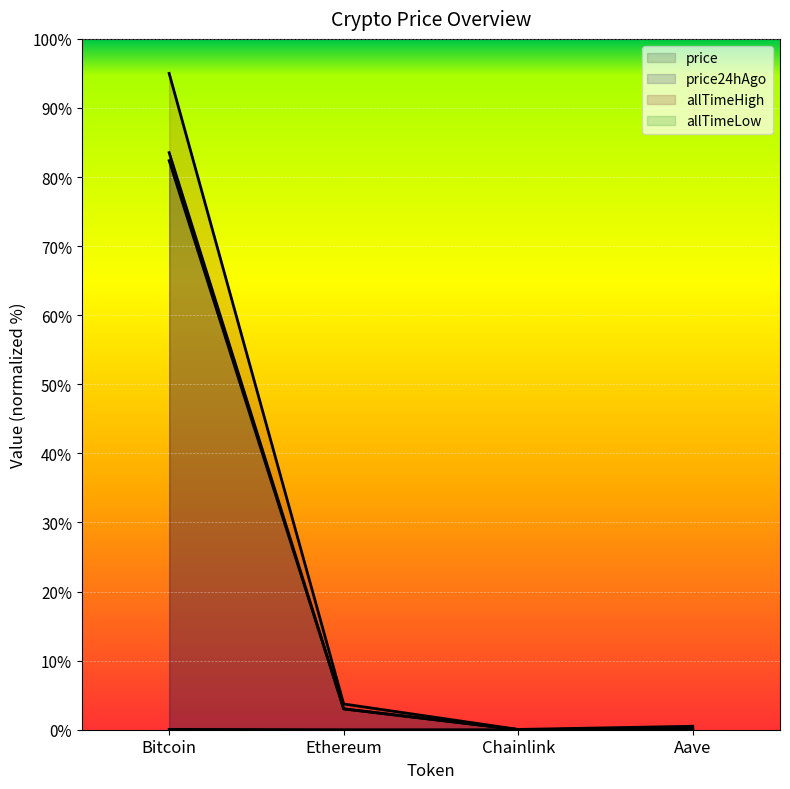

Which series has the largest total across all categories?

allTimeHigh